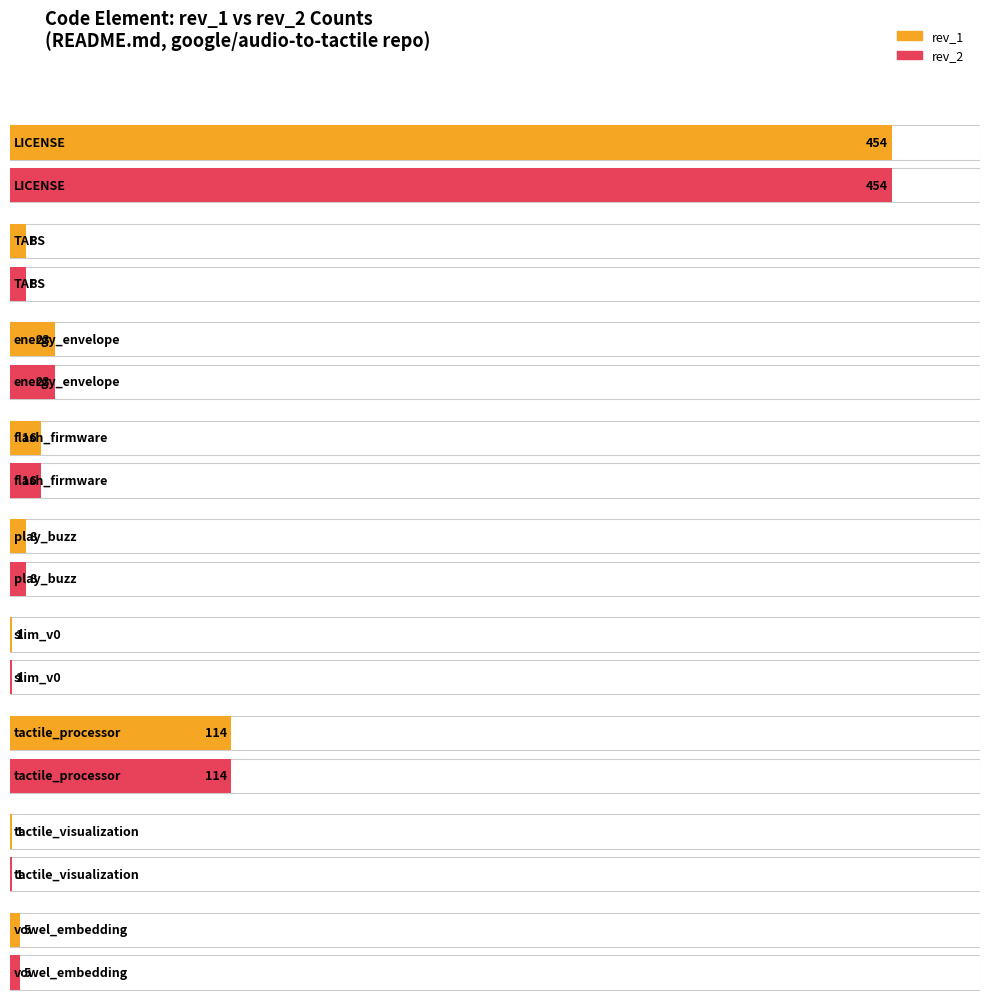

Which has a higher value, tactile_processor or tactile_visualization?

tactile_processor